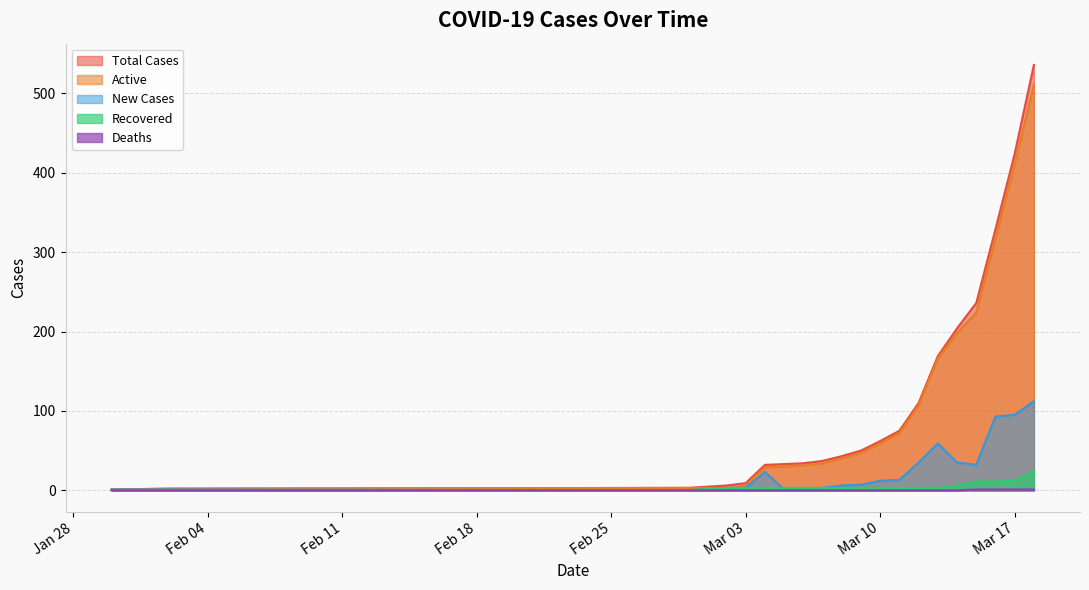

Count the number of categories in the chart.

20